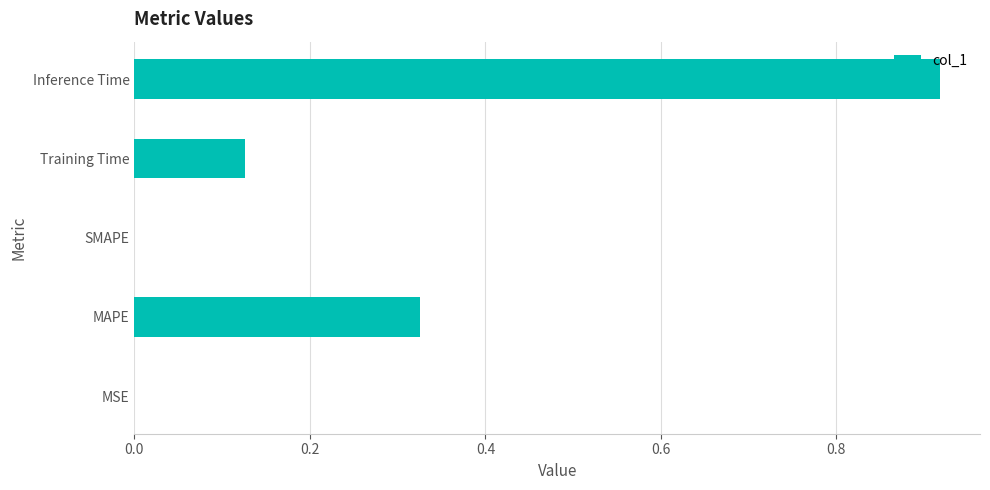

Which category has the highest value across all series?

Inference Time